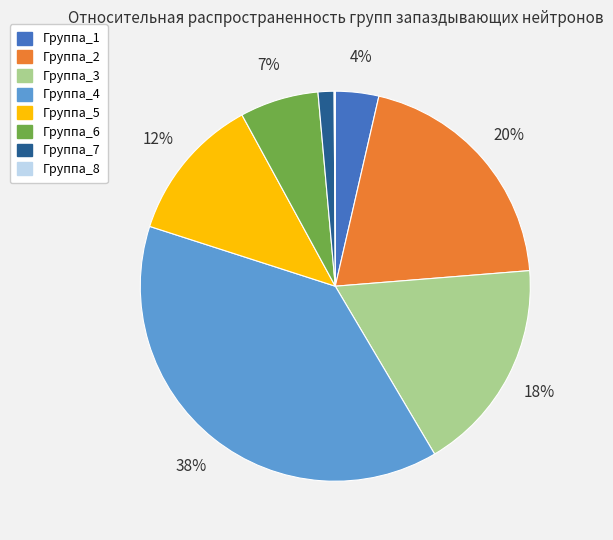

Between Группа_4 and Группа_1, which is larger?

Группа_4